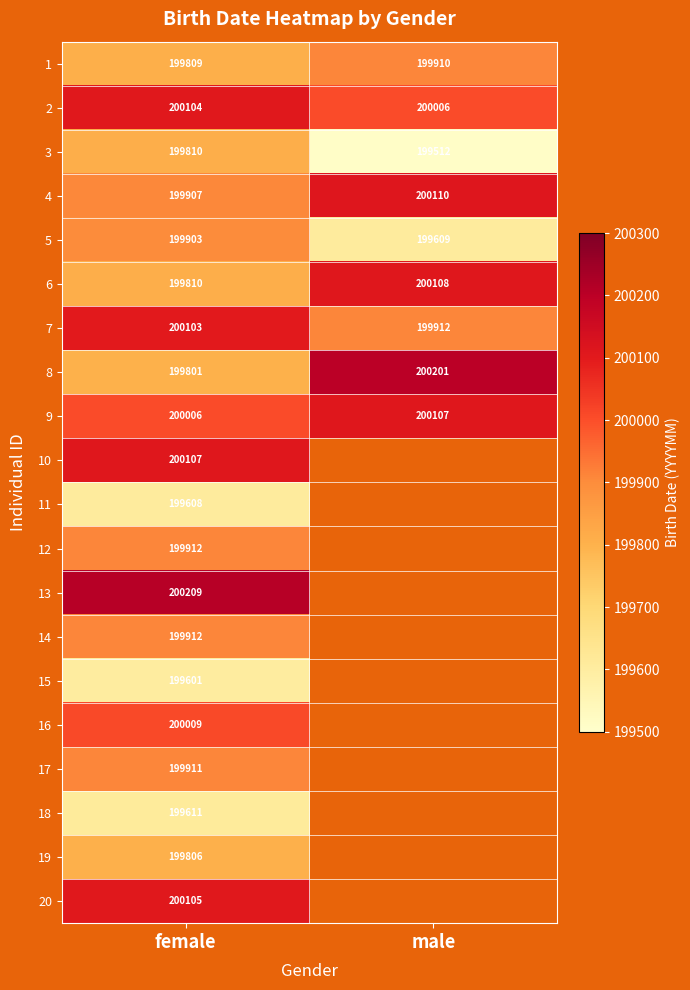

Is the value of 2 at female greater than the value of 13 at female?

No